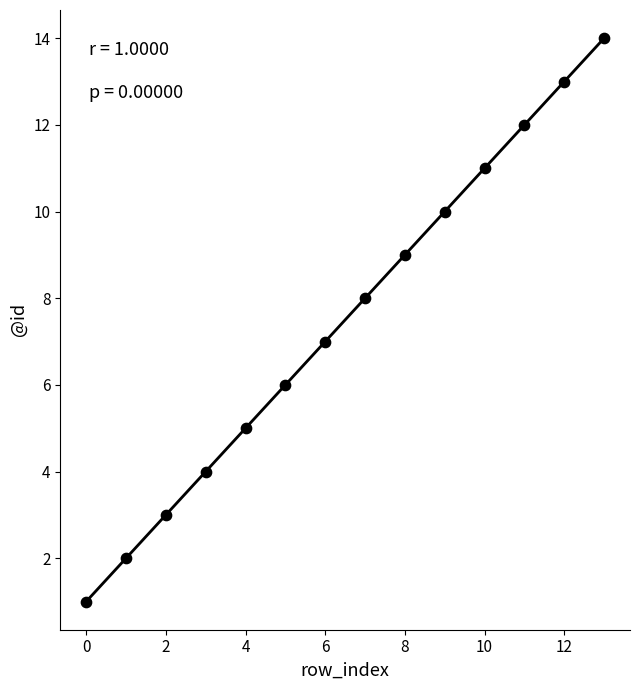

What is the range of Y values (max minus min)?

13